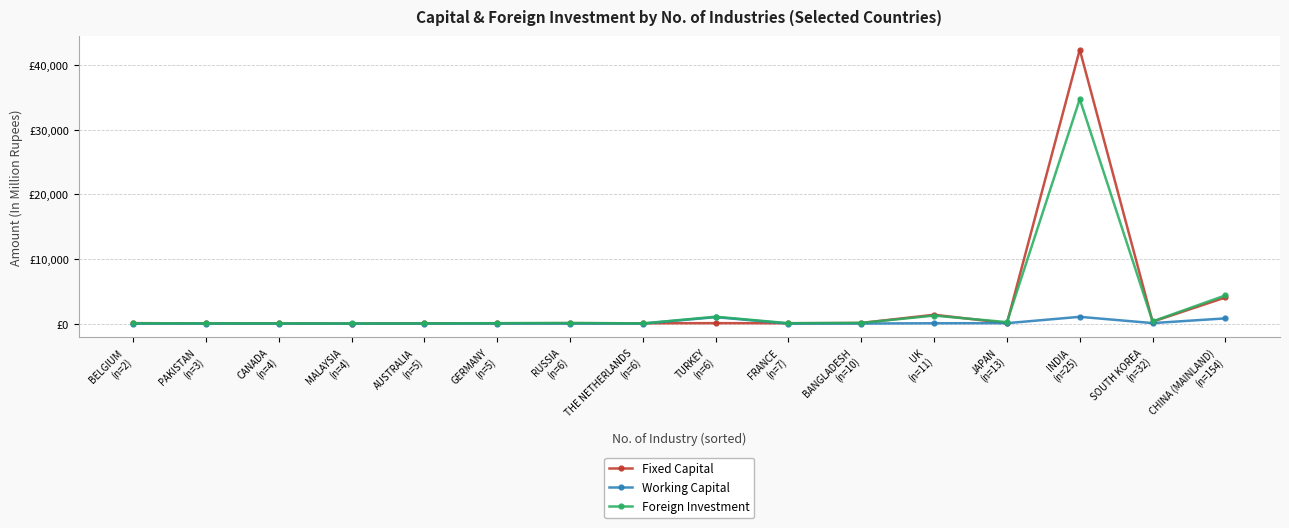

How many interior local peaks does the Working Capital series have?

5